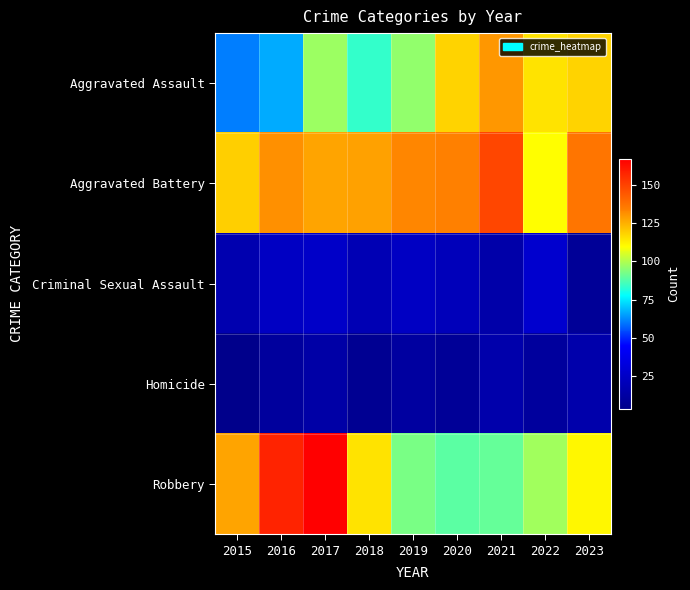

Rank the series by their maximum value, from highest to lowest.

Robbery, Aggravated Battery, Aggravated Assault, Criminal Sexual Assault, Homicide